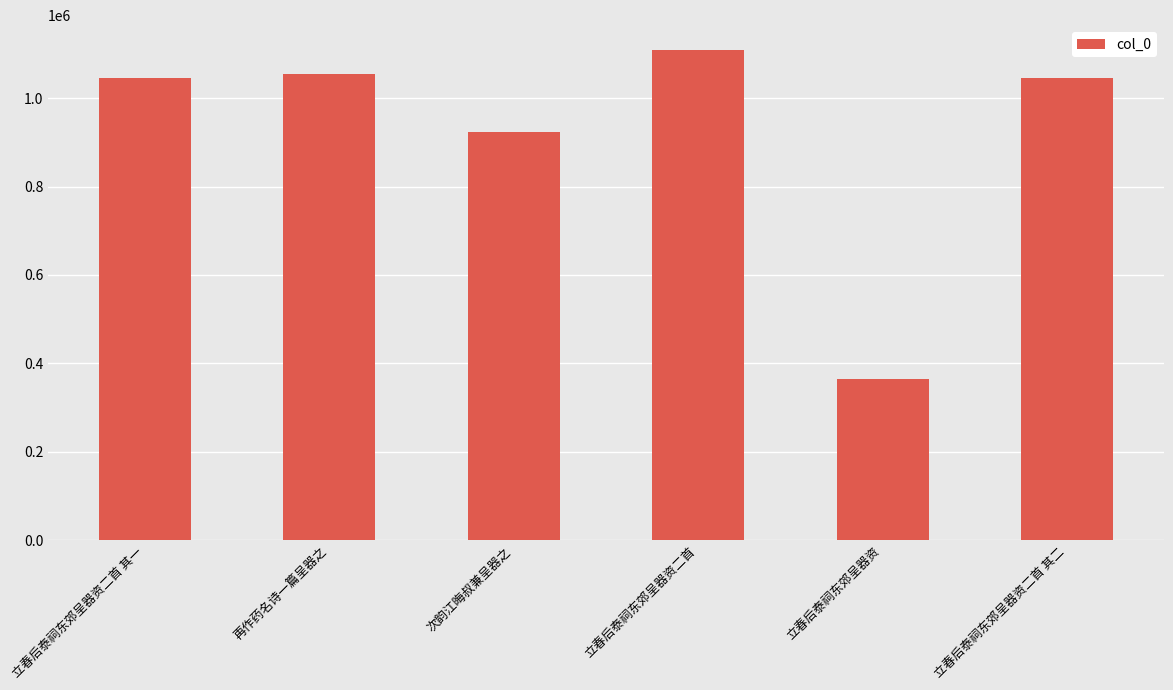

How many categories are shown in the chart?

6